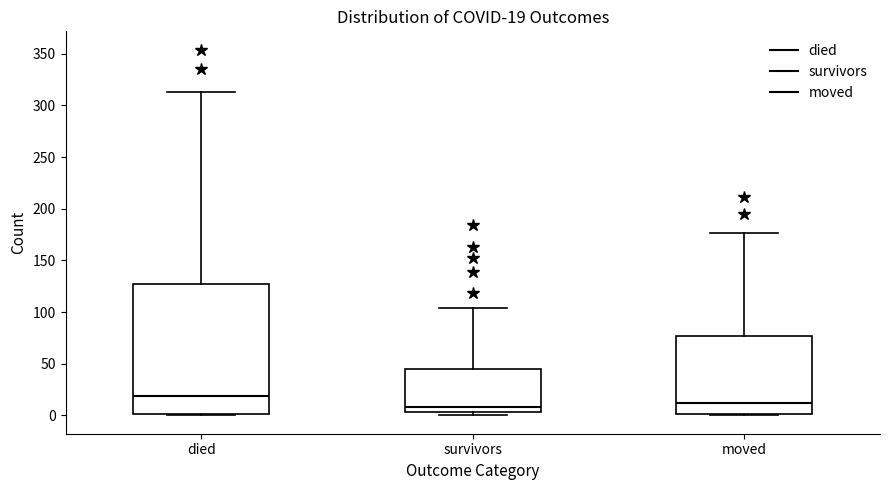

Which box is the tallest, from its lower edge to its upper edge?

died